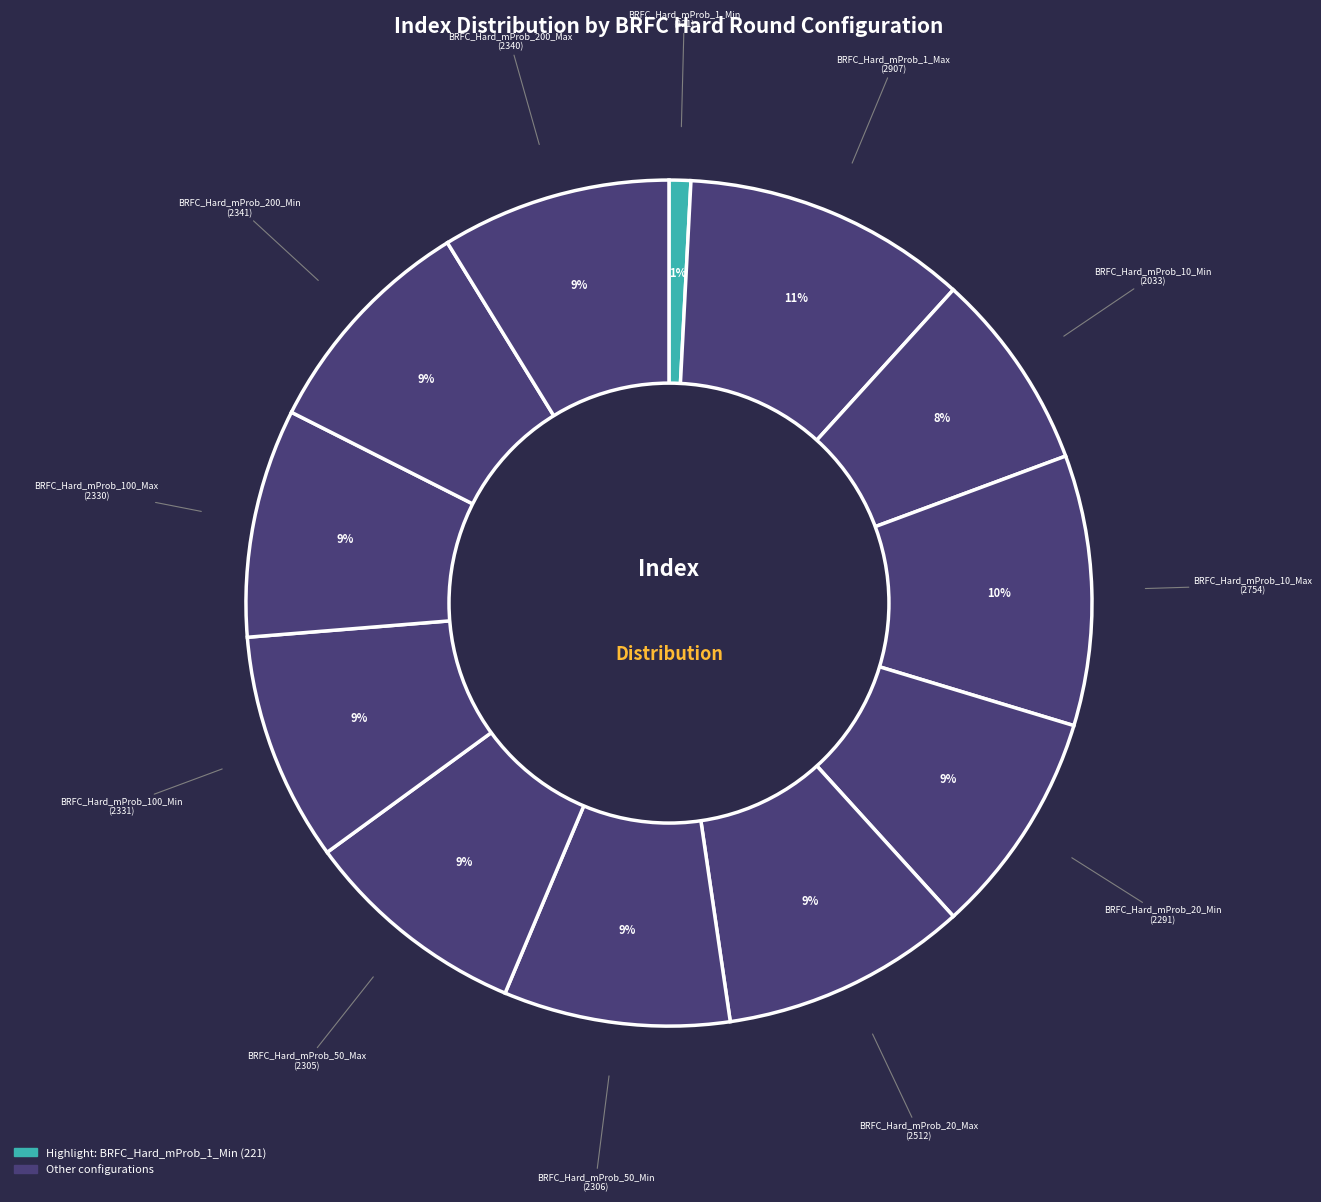

Count the number of slices in the pie.

12